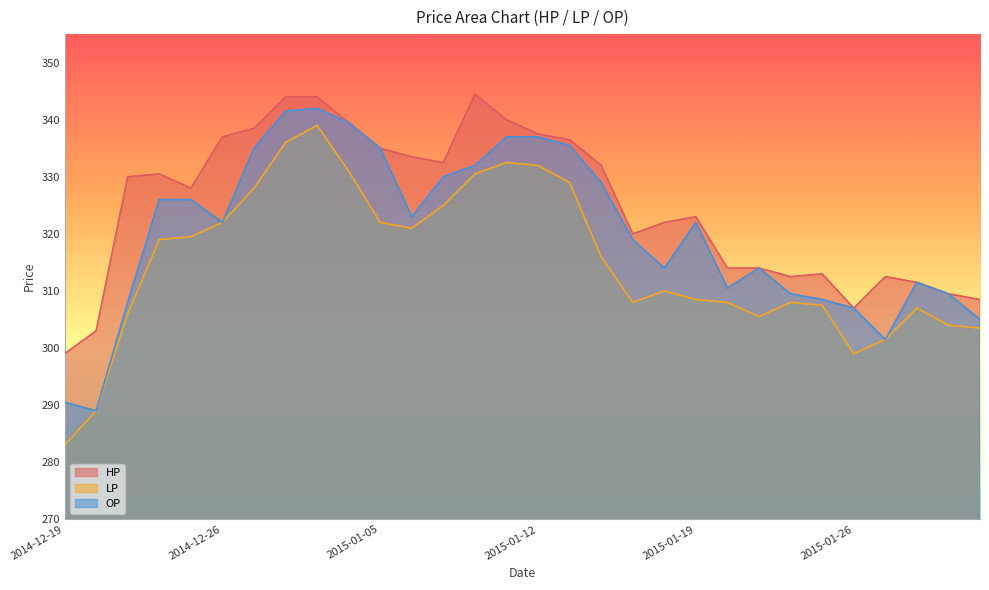

Where is the first local minimum for OP?

2014-12-22